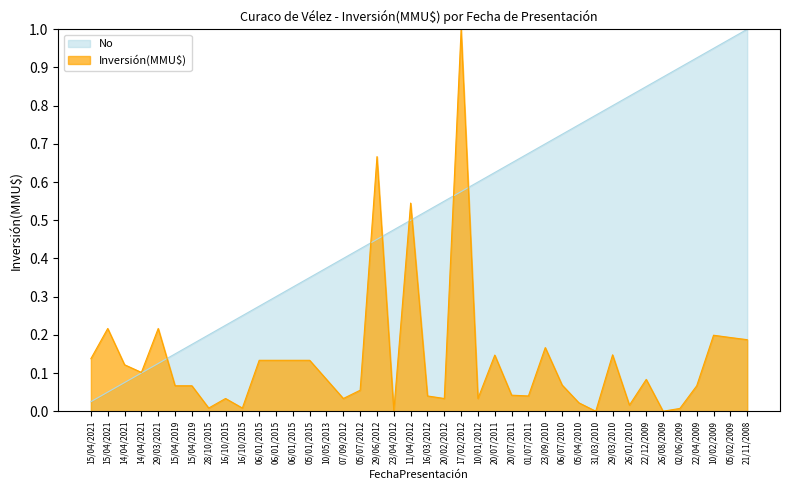

Is it true that Inversión(MMU$) equals 0.1 at 14/04/2021?

True